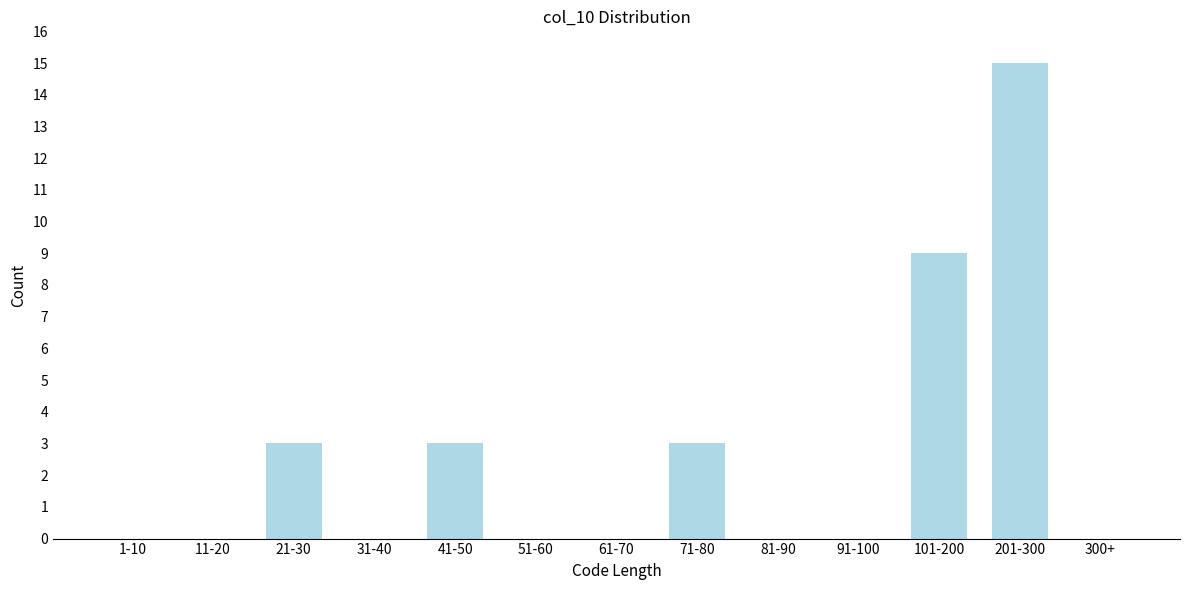

Reading left to right, transcribe all the data shown in this chart.

1-10=0	11-20=0	21-30=3	31-40=0	41-50=3	51-60=0	61-70=0	71-80=3	81-90=0	91-100=0	101-200=9	201-300=15	300+=0